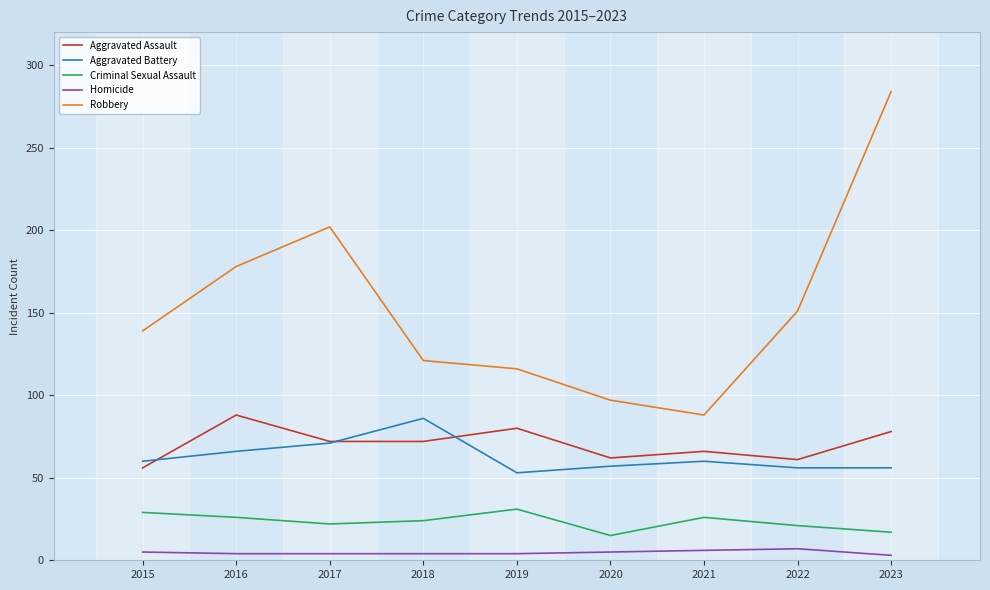

What is the difference between the highest and lowest values at 2022?

144